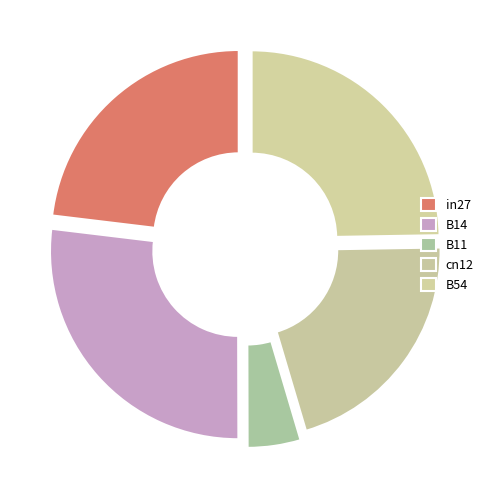

Is there a majority slice in this chart?

No